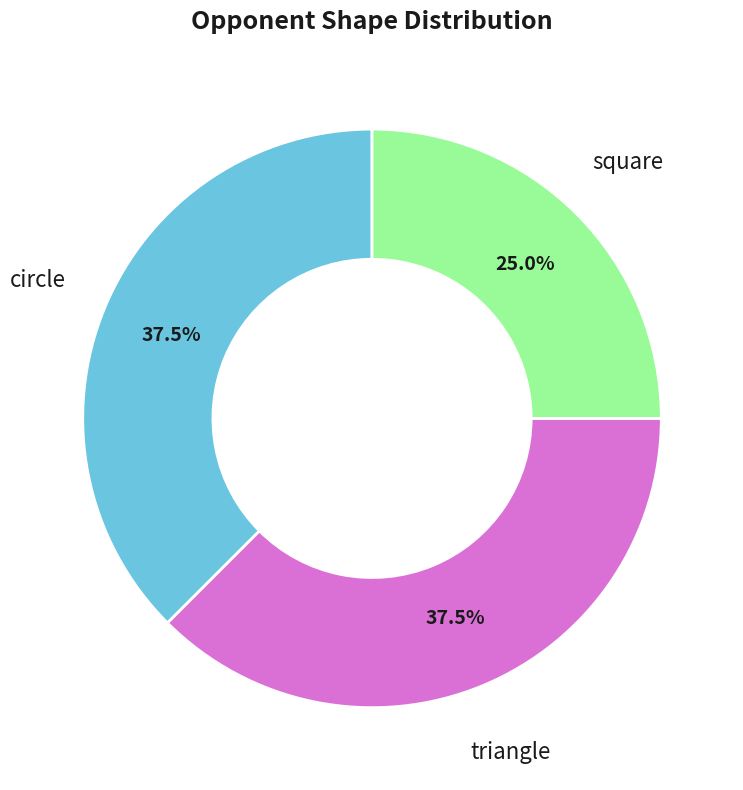

Does triangle represent more than half of the total?

No